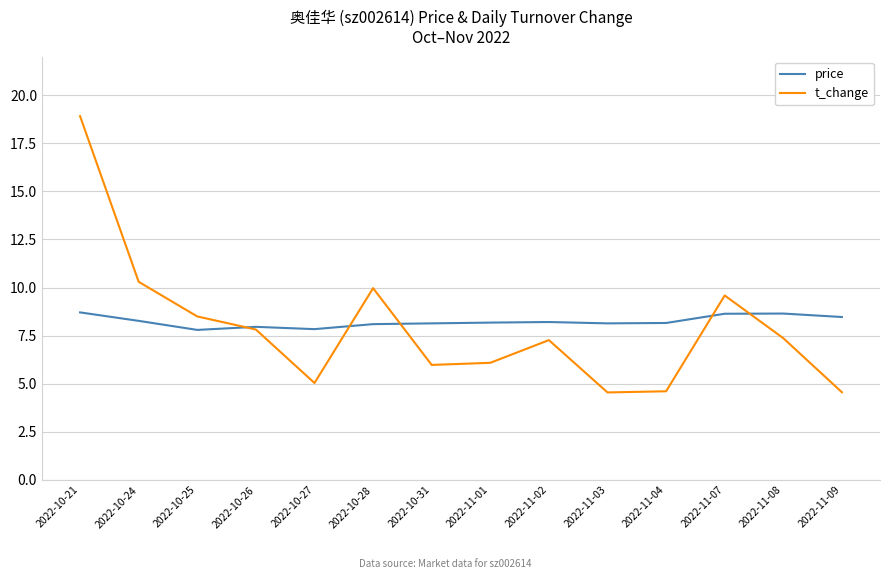

List the series in order of their peak value, lowest first.

price, t_change